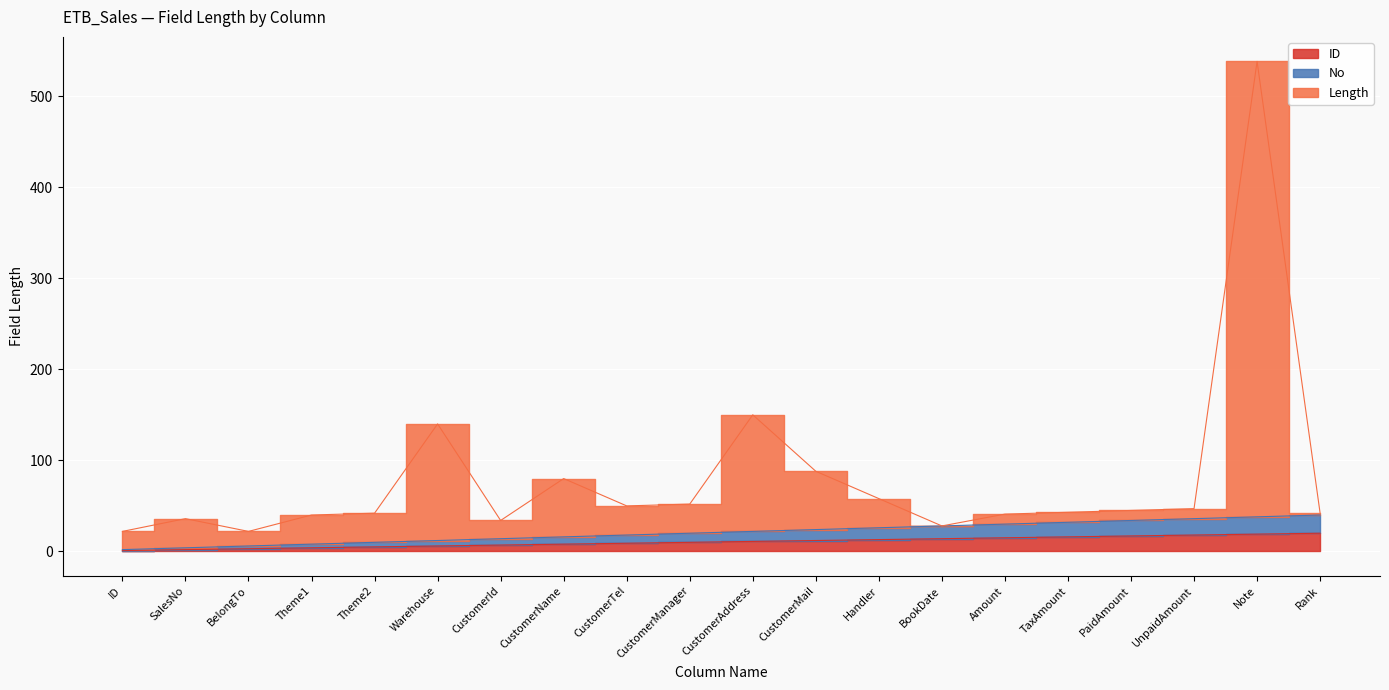

At which category does the chart reach its minimum across all series?

ID